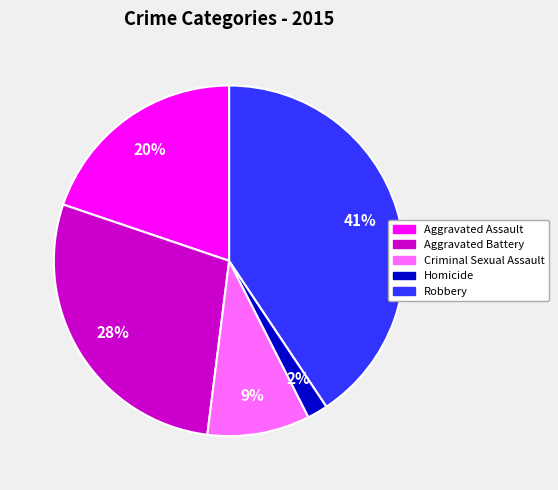

To the nearest percent, what is the average slice percentage?

20%